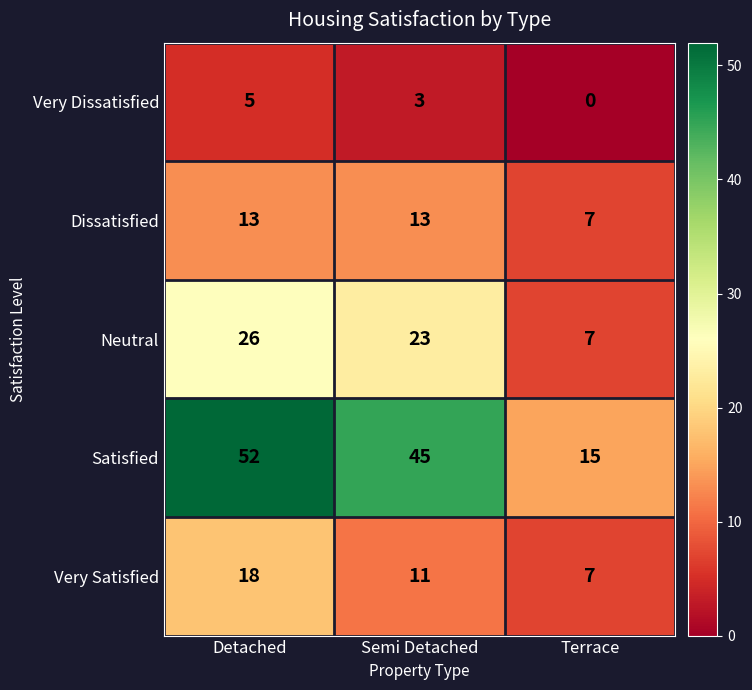

How many categories are shown in the chart?

3